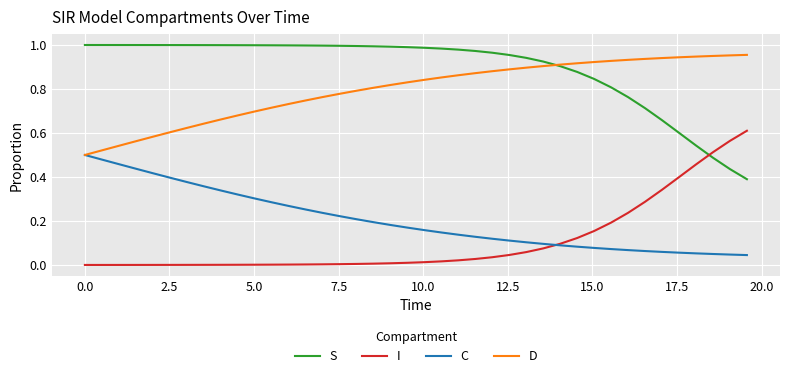

True or false: D and I cross at least once.

False